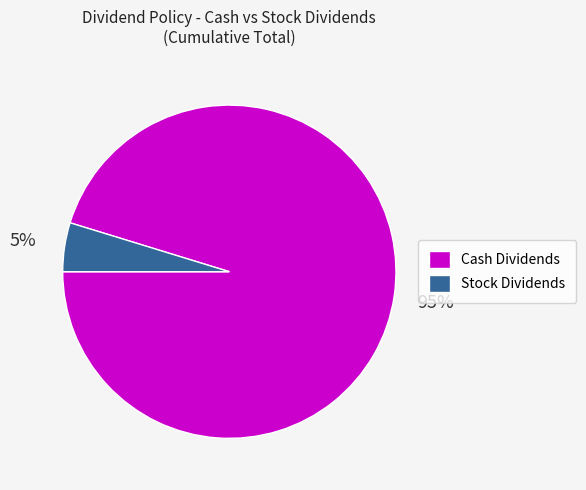

To the nearest percent, what is the average slice percentage?

50%